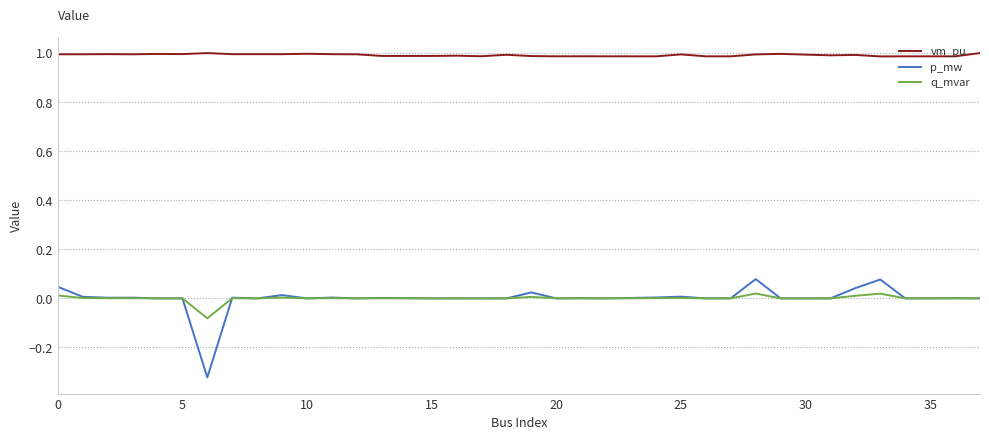

Rank the series by their maximum value, from highest to lowest.

vm_pu, p_mw, q_mvar